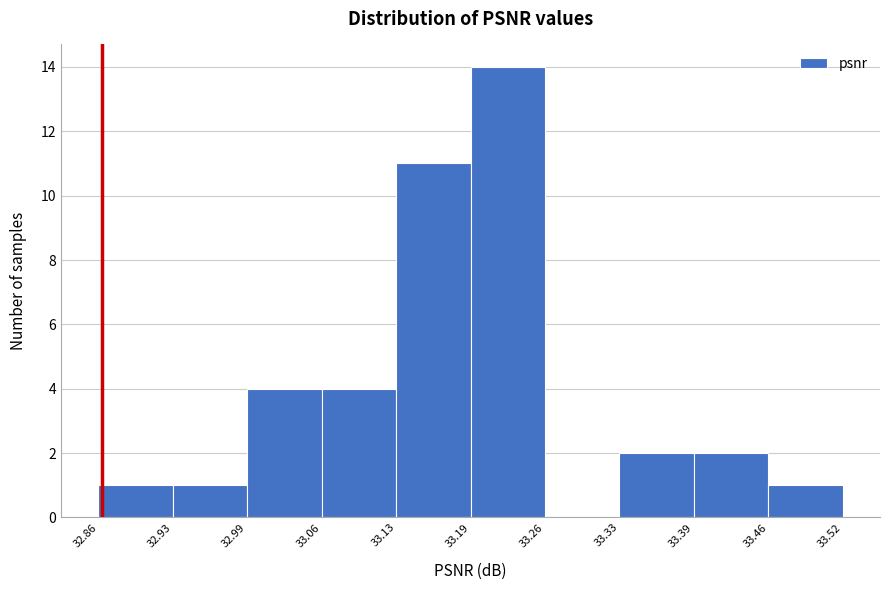

Reading left to right, transcribe this chart: for each bar, give the range it covers on the x-axis and its height. The values are not printed on the chart, so give them approximately, as read against the axis.

32.86 to 32.93: 1
32.93 to 32.99: 1
32.99 to 33.06: 4
33.06 to 33.13: 4
33.13 to 33.19: 11
33.19 to 33.26: 14
33.26 to 33.33: 0
33.33 to 33.39: 2
33.39 to 33.46: 2
33.46 to 33.52: 1